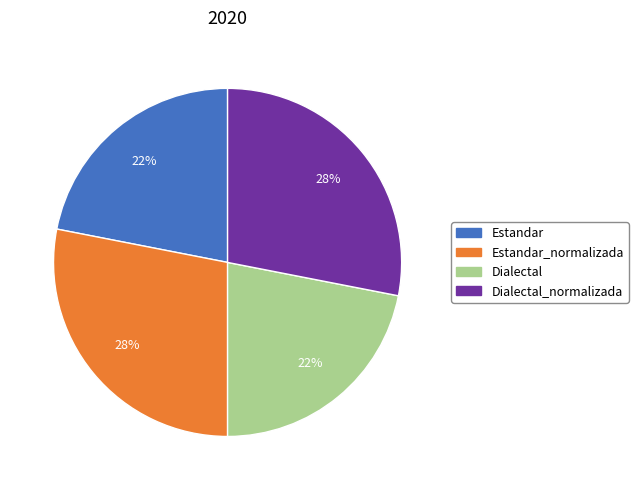

To the nearest percent, what is the average slice percentage?

25%